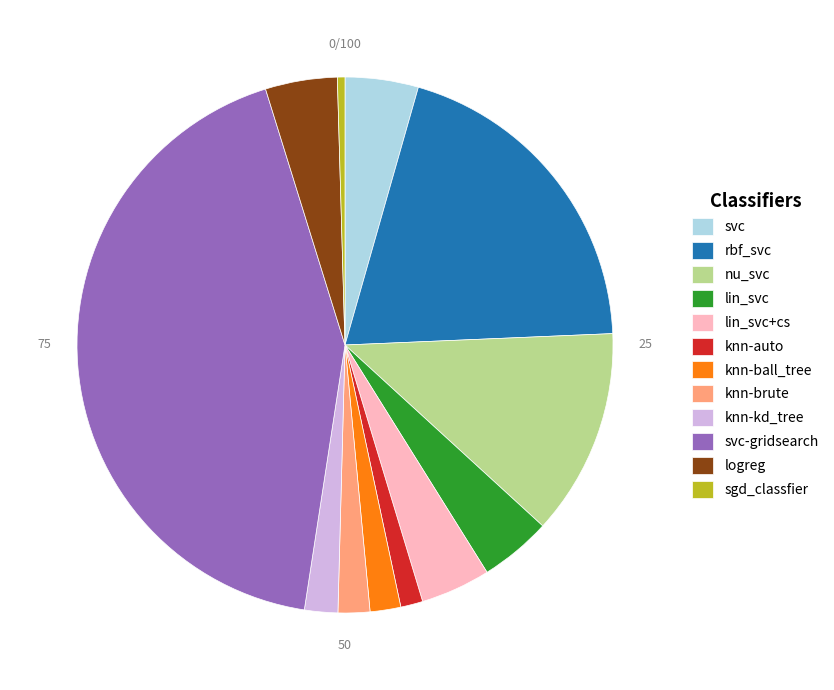

Which slice is the smallest?

sgd_classfier